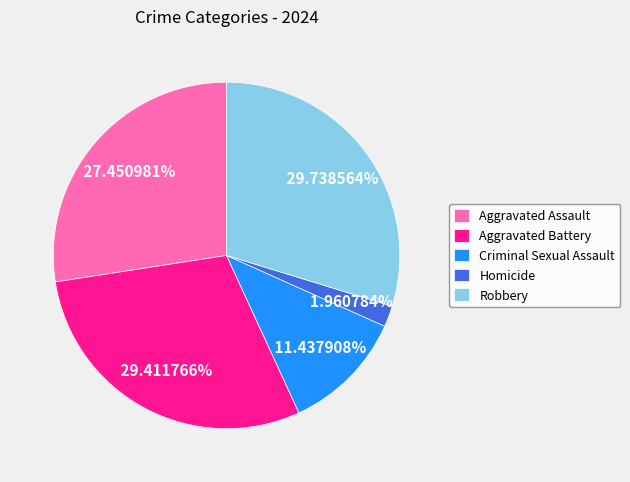

To the nearest percent, what portion does Aggravated Assault represent?

27%